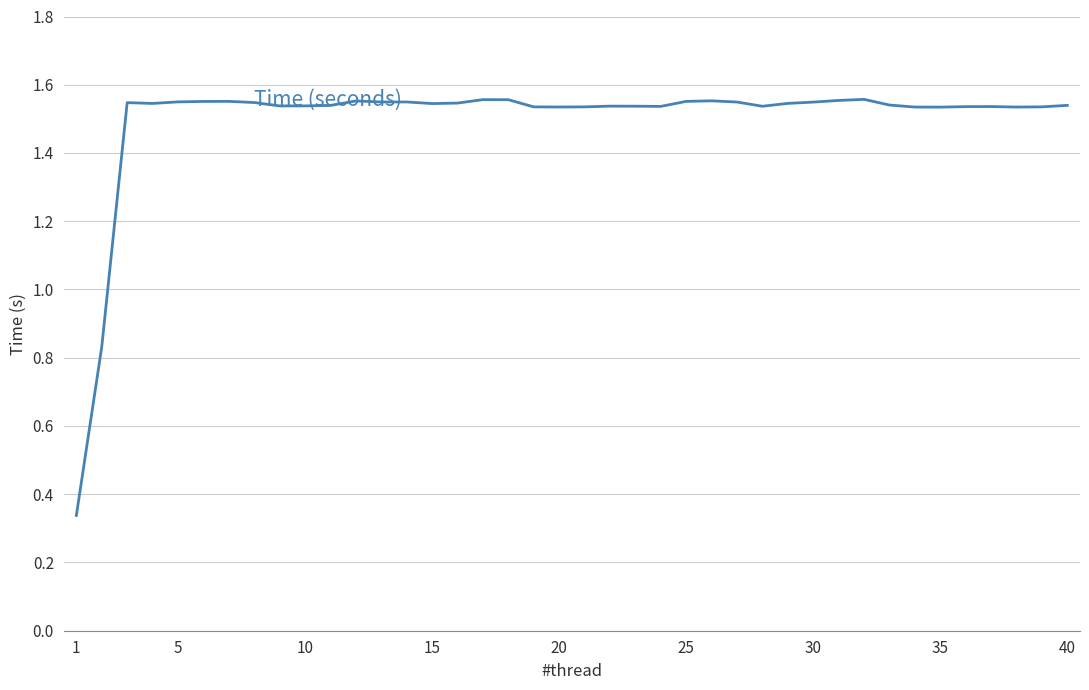

What is the sum of all values?

59.8